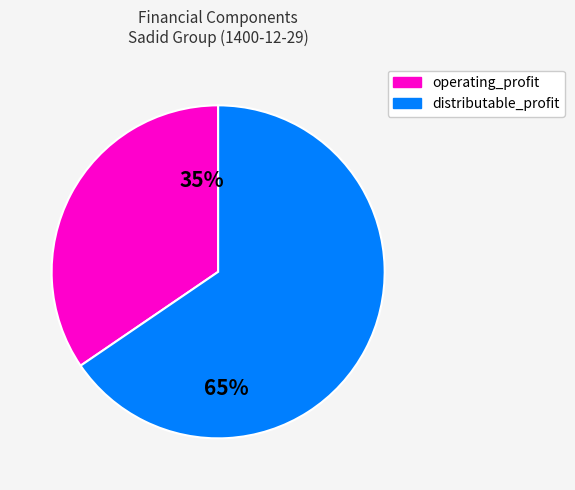

Is there any slice that represents more than half of the pie?

Yes